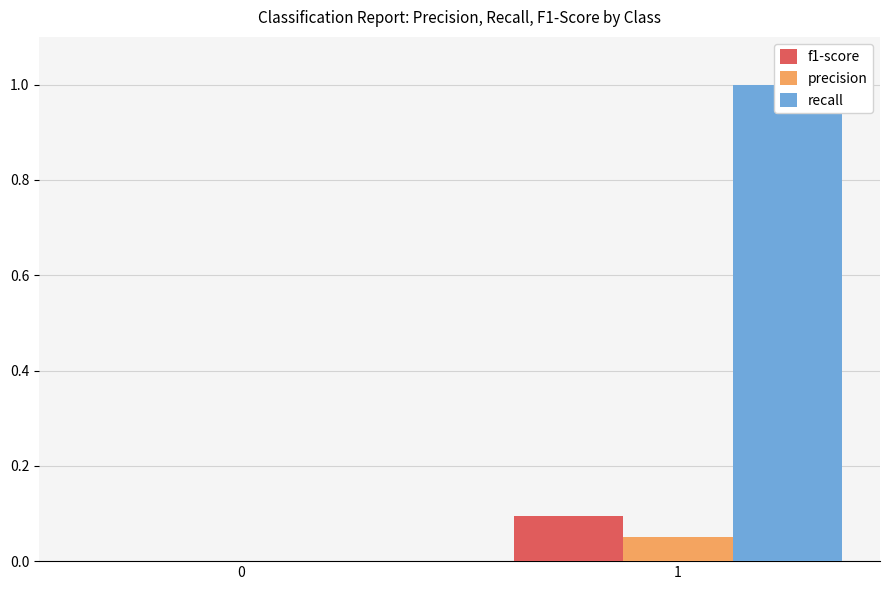

True or false: recall has a value of 0.5 at 0.

False